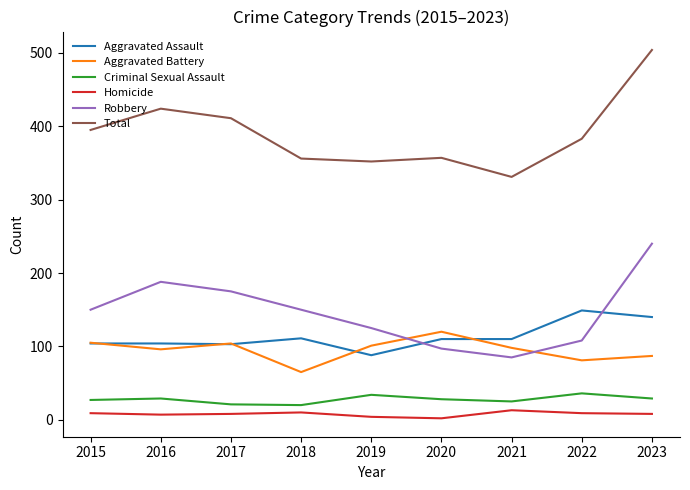

True or false: Homicide has more than 0 interior local peaks.

True